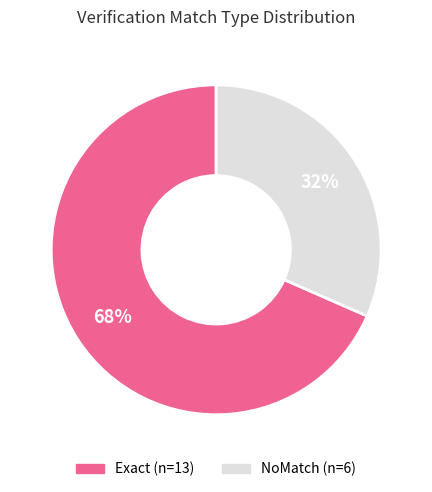

How many slices are in this pie chart?

2